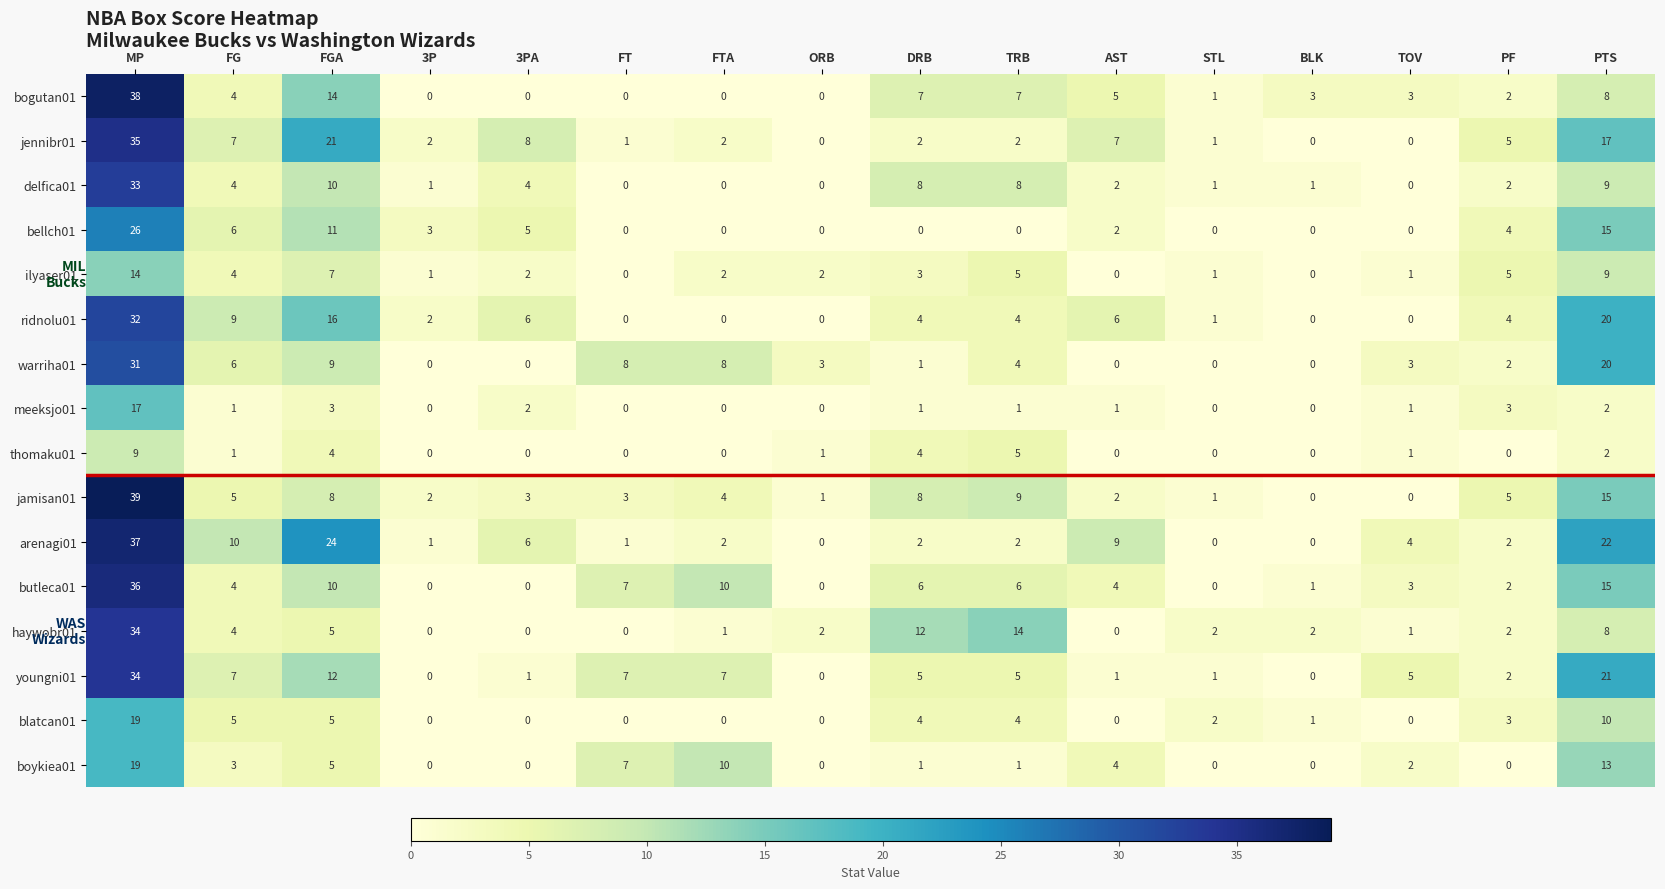

What is the total value across all series at MP?

453